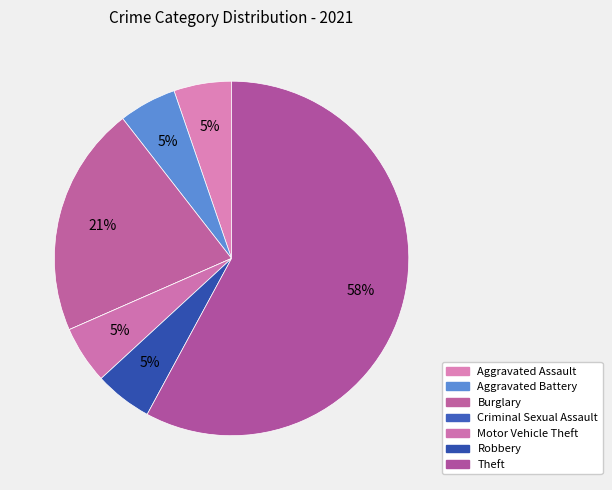

Is it true that Criminal Sexual Assault is 0% of the pie?

True